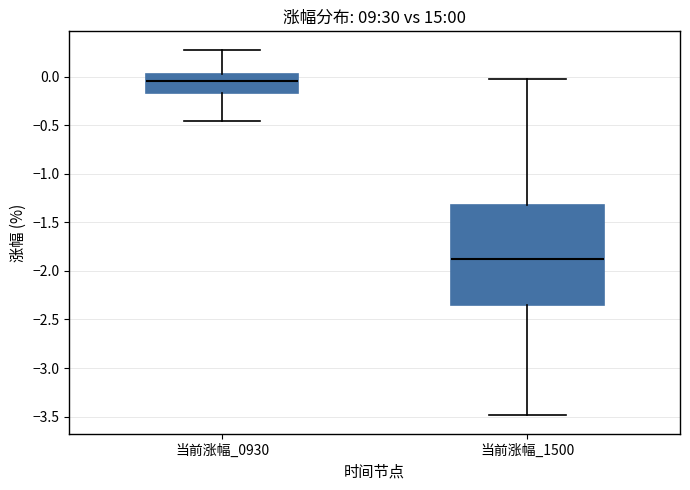

Which box is the tallest, from its lower edge to its upper edge?

当前涨幅_1500